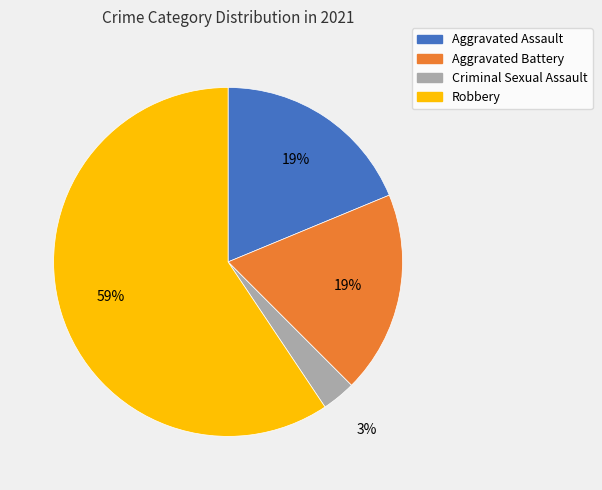

Is the sum of Aggravated Battery and Aggravated Assault greater than half?

No